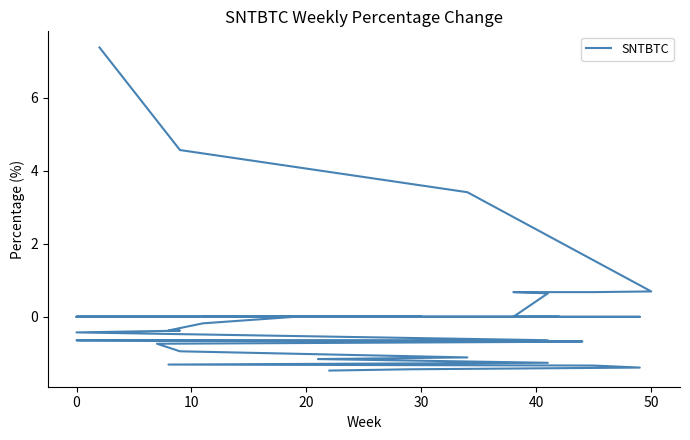

What is the greatest value displayed?

7.4